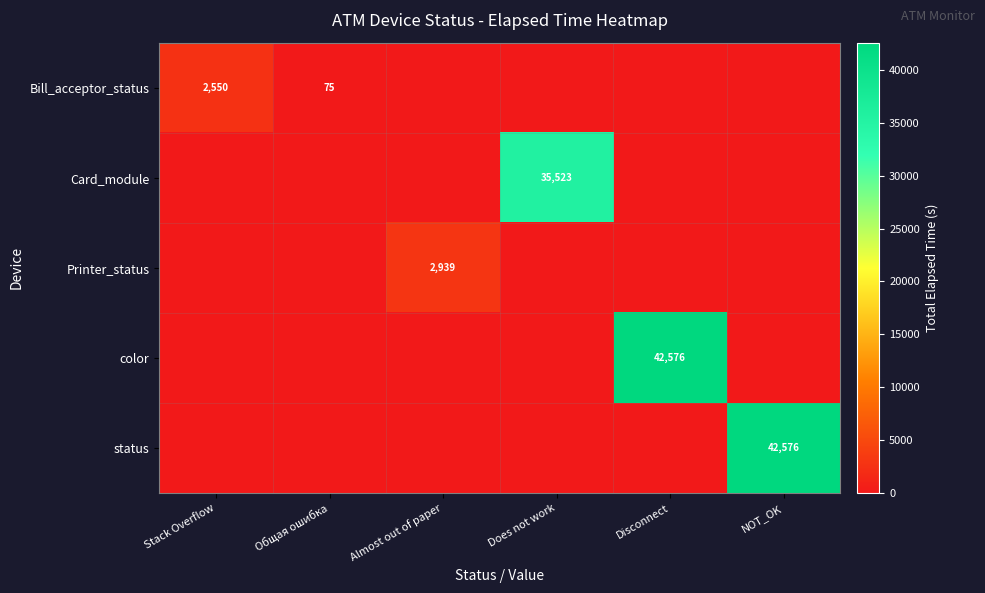

Count the number of categories in the chart.

6